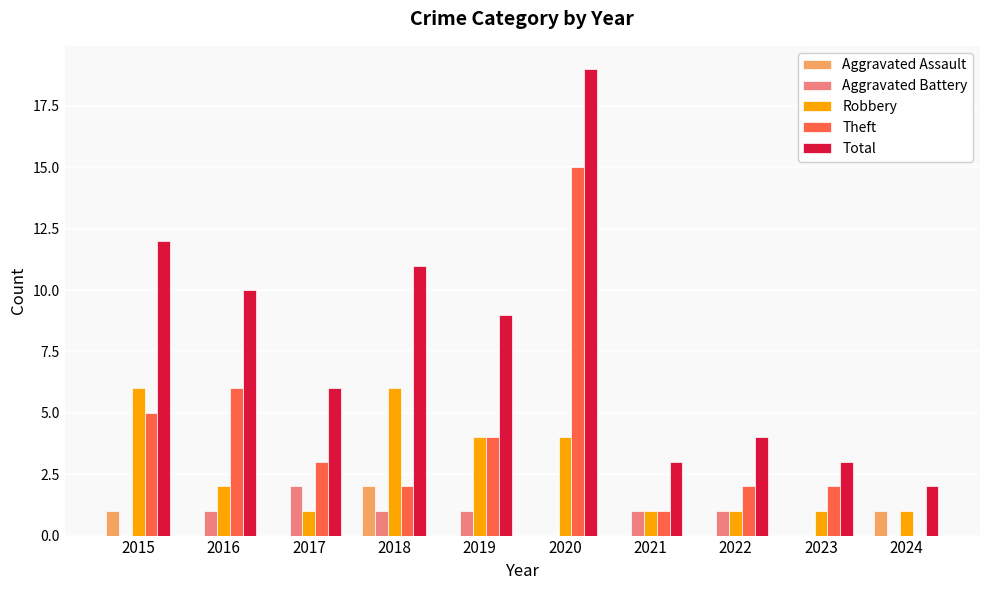

Which series changed the most between 2019 and 2023?

Total